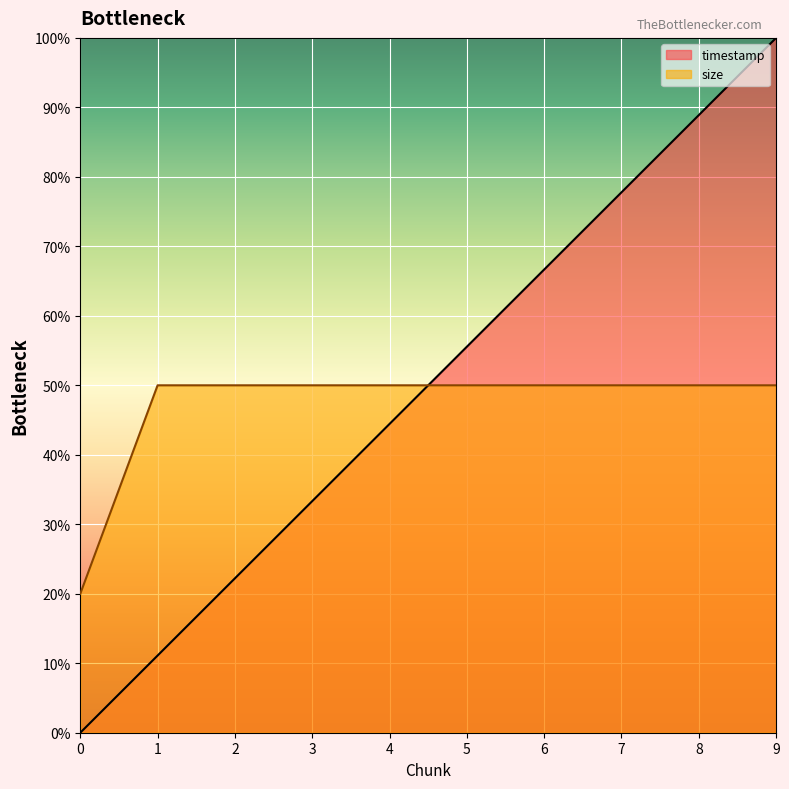

Reading left to right, extract all data points from this chart.

timestamp: 0=0.0	1=11.1	2=22.2	3=33.3	4=44.4	5=55.6	6=66.7	7=77.8	8=88.9	9=100.0
size: 0=20.0	1=50.0	2=50.0	3=50.0	4=50.0	5=50.0	6=50.0	7=50.0	8=50.0	9=50.0